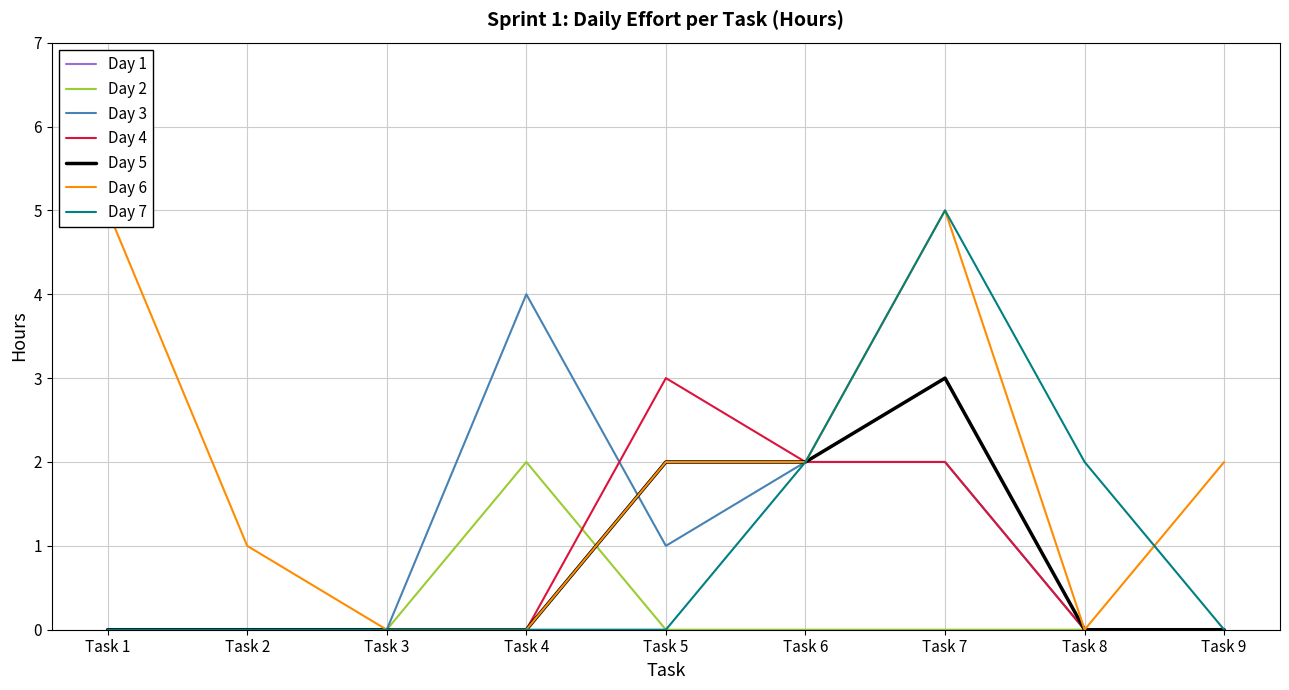

Which series has the largest total across all categories?

Day 6